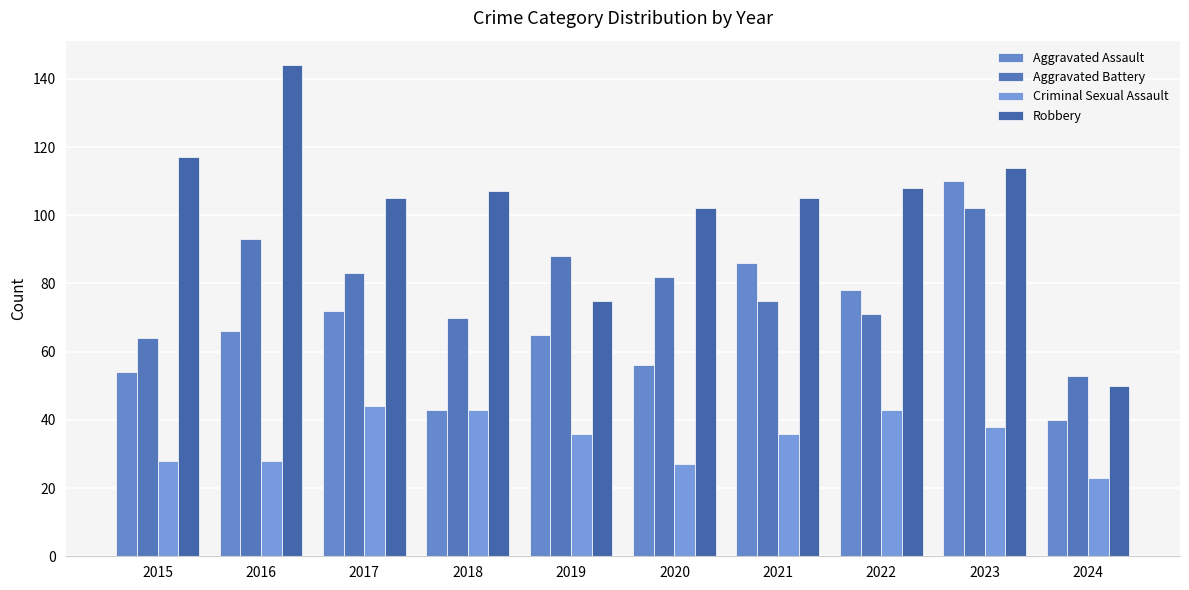

Reading left to right, extract all data points from this chart.

Aggravated Assault: 2015=54	2016=66	2017=72	2018=43	2019=65	2020=56	2021=86	2022=78	2023=110	2024=40
Aggravated Battery: 2015=64	2016=93	2017=83	2018=70	2019=88	2020=82	2021=75	2022=71	2023=102	2024=53
Criminal Sexual Assault: 2015=28	2016=28	2017=44	2018=43	2019=36	2020=27	2021=36	2022=43	2023=38	2024=23
Robbery: 2015=117	2016=144	2017=105	2018=107	2019=75	2020=102	2021=105	2022=108	2023=114	2024=50